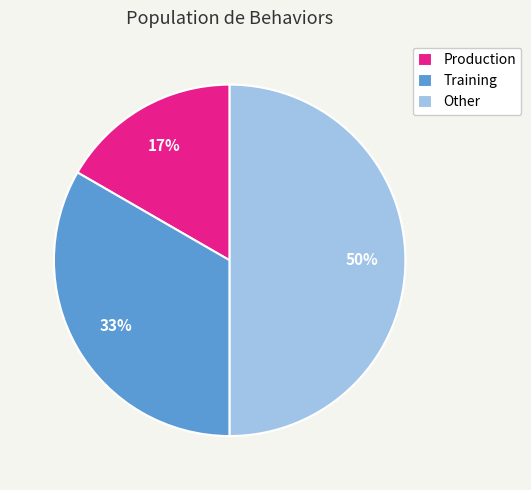

The Training slice represents 42% of the pie. True or false?

False